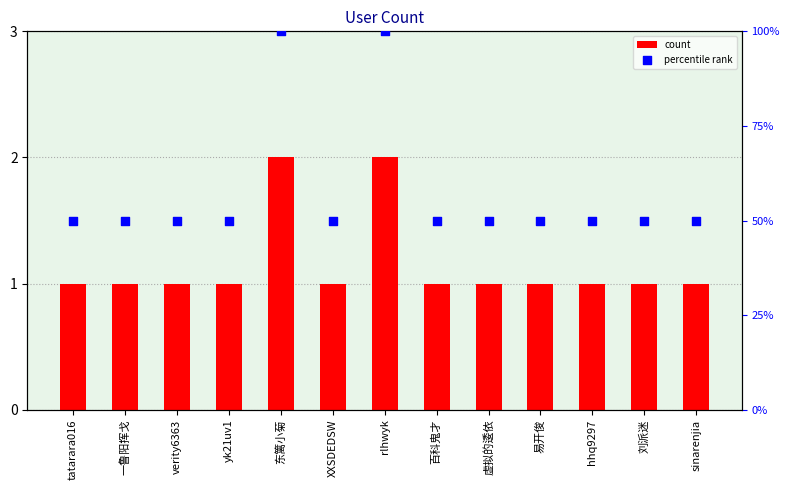

Which series reaches the minimum Y coordinate?

count